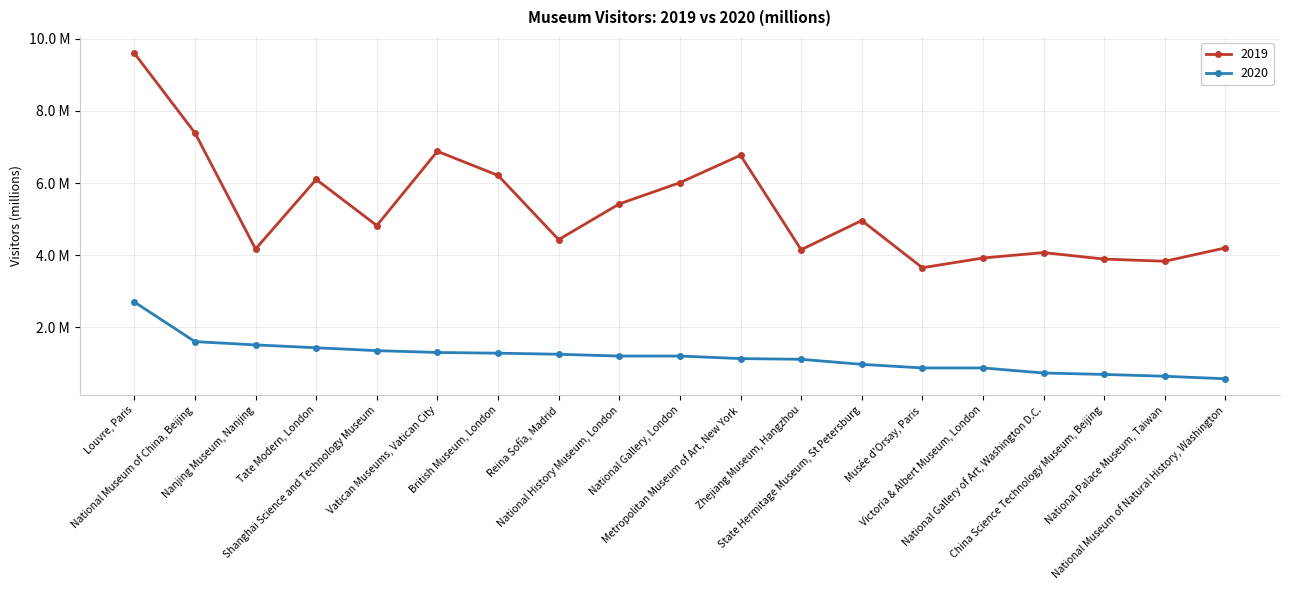

List the labels in order of 2020 value, smallest first.

National Museum of Natural History, Washington, National Palace Museum, Taiwan, China Science Technology Museum, Beijing, National Gallery of Art, Washington D.C., Musée d'Orsay, Paris, Victoria & Albert Museum, London, State Hermitage Museum, St Petersburg, Zhejiang Museum, Hangzhou, Metropolitan Museum of Art, New York, National History Museum, London, National Gallery, London, Reina Sofía, Madrid, British Museum, London, Vatican Museums, Vatican City, Shanghai Science and Technology Museum, Tate Modern, London, Nanjing Museum, Nanjing, National Museum of China, Beijing, Louvre, Paris